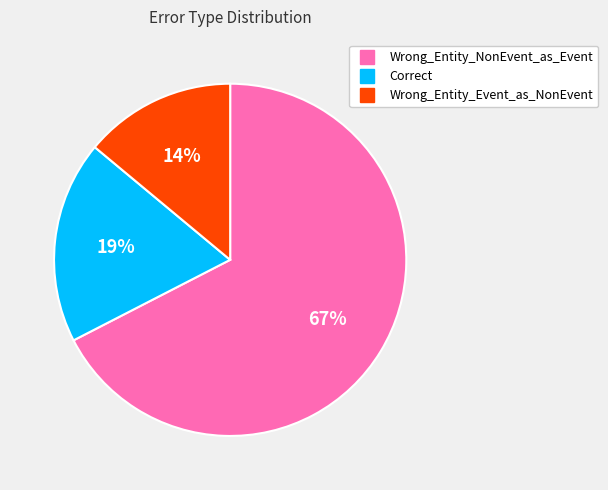

Which slice is the largest?

Wrong_Entity_NonEvent_as_Event